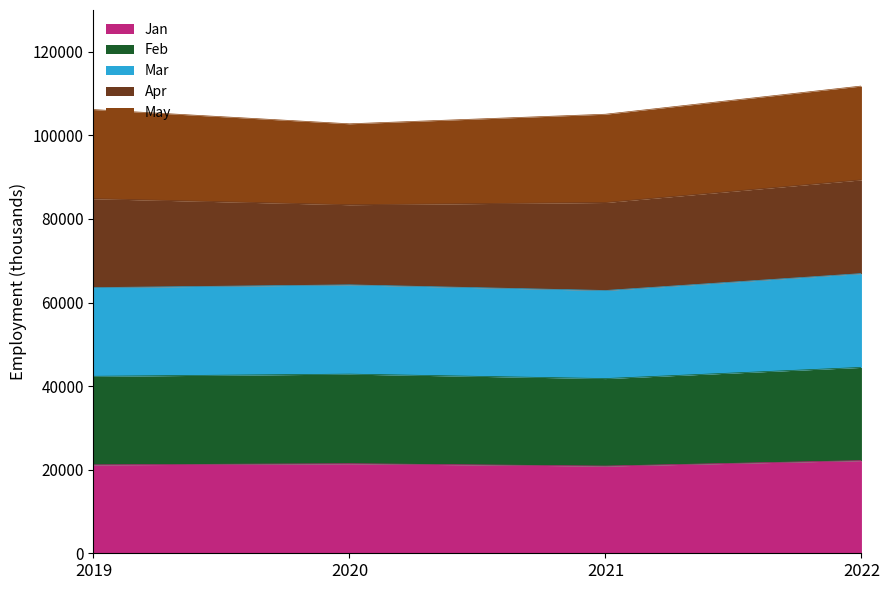

The value of Feb at 2019 is 28686. True or false?

False